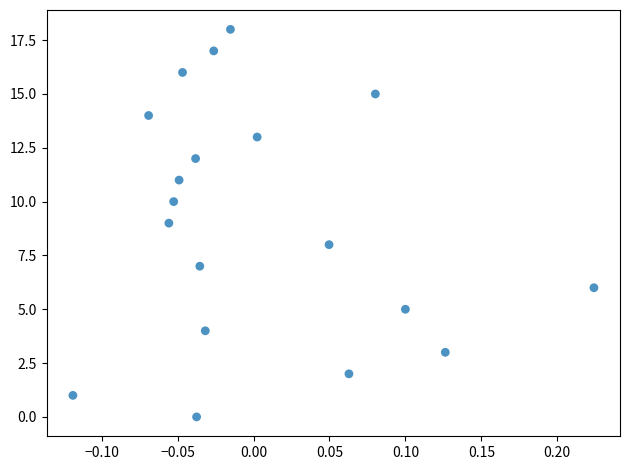

What is the range of Y values (max minus min)?

18